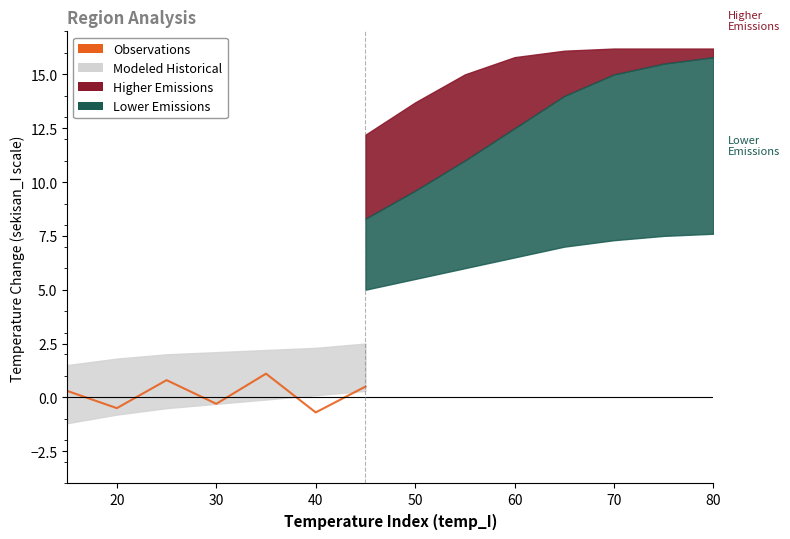

True or false: the data shows 0.2 at 70.

False